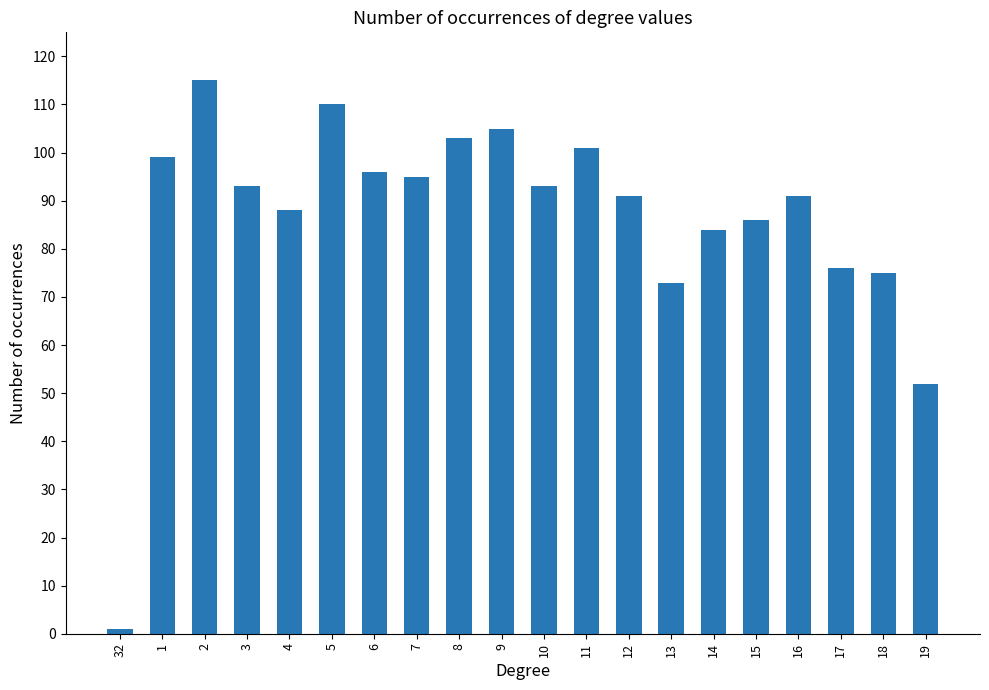

Which has a higher value, 10 or 18?

10